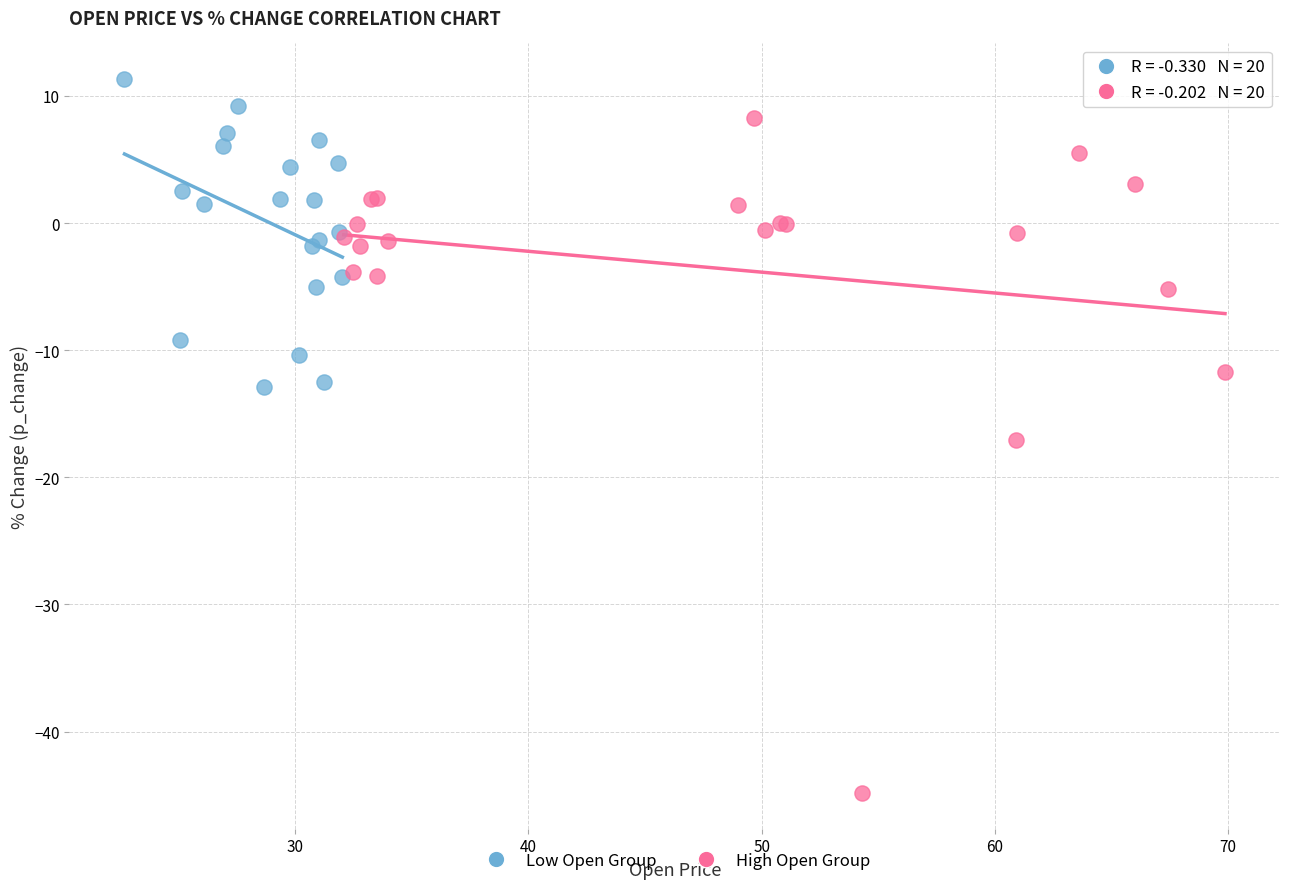

What are all the series names shown in the legend?

Low Open Group, High Open Group